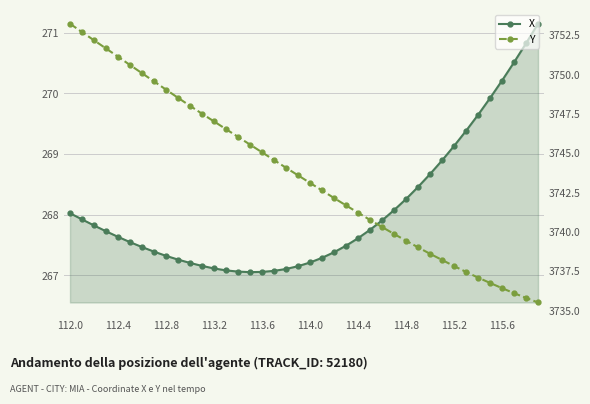

Is the value of Y at 21 greater than the value of X at 112.4?

Yes